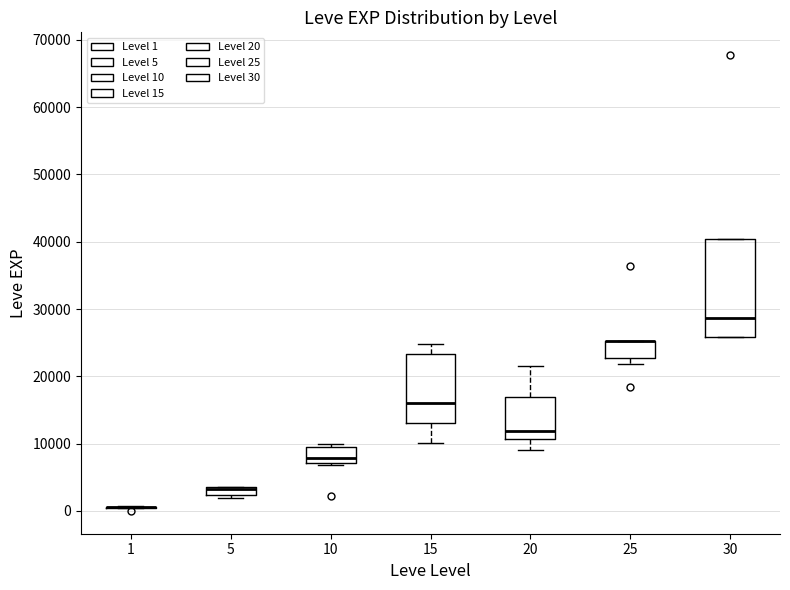

Which box is the tallest, from its lower edge to its upper edge?

30